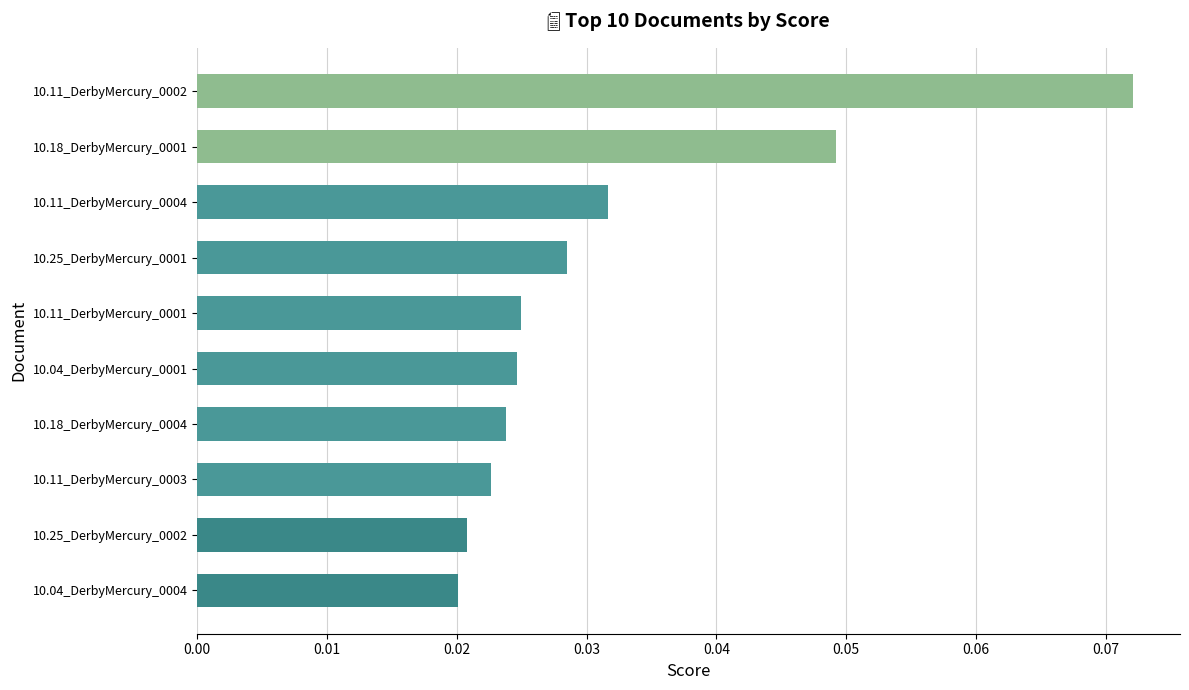

Count the values in the range 0 to 1.

10